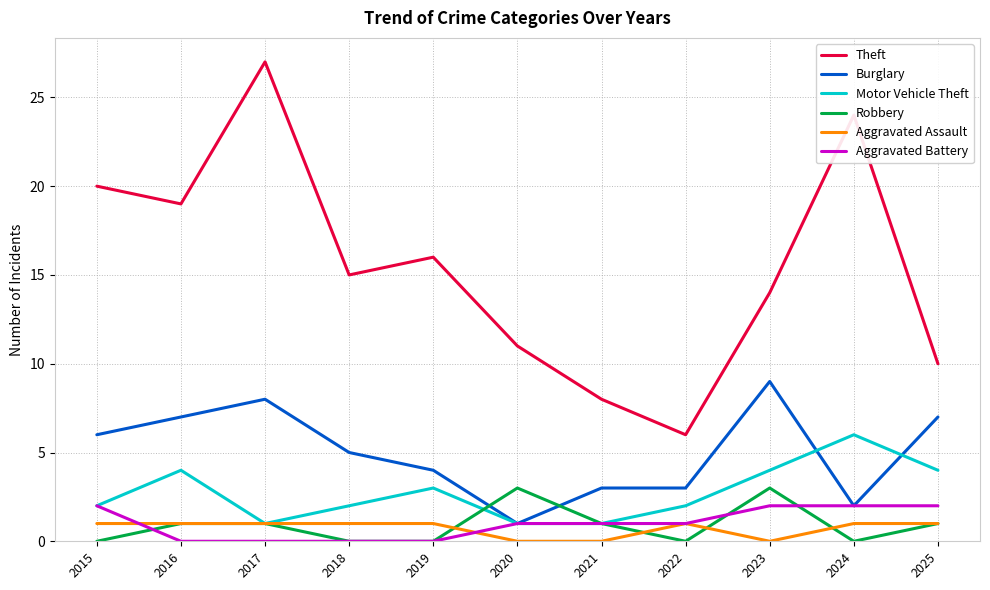

What is the average value of the Theft series?

15